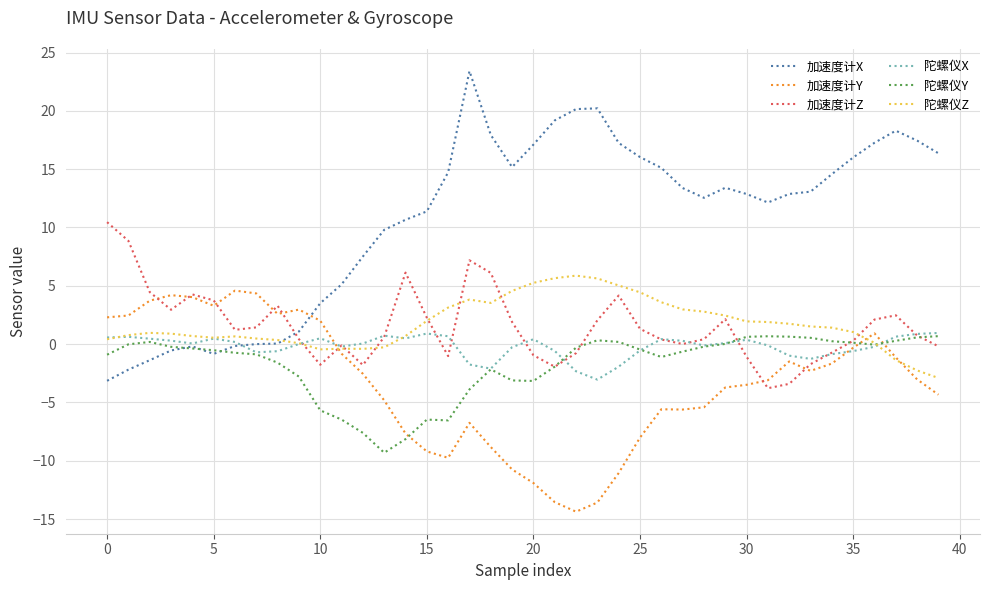

Which series has the largest range (max minus min)?

加速度计X